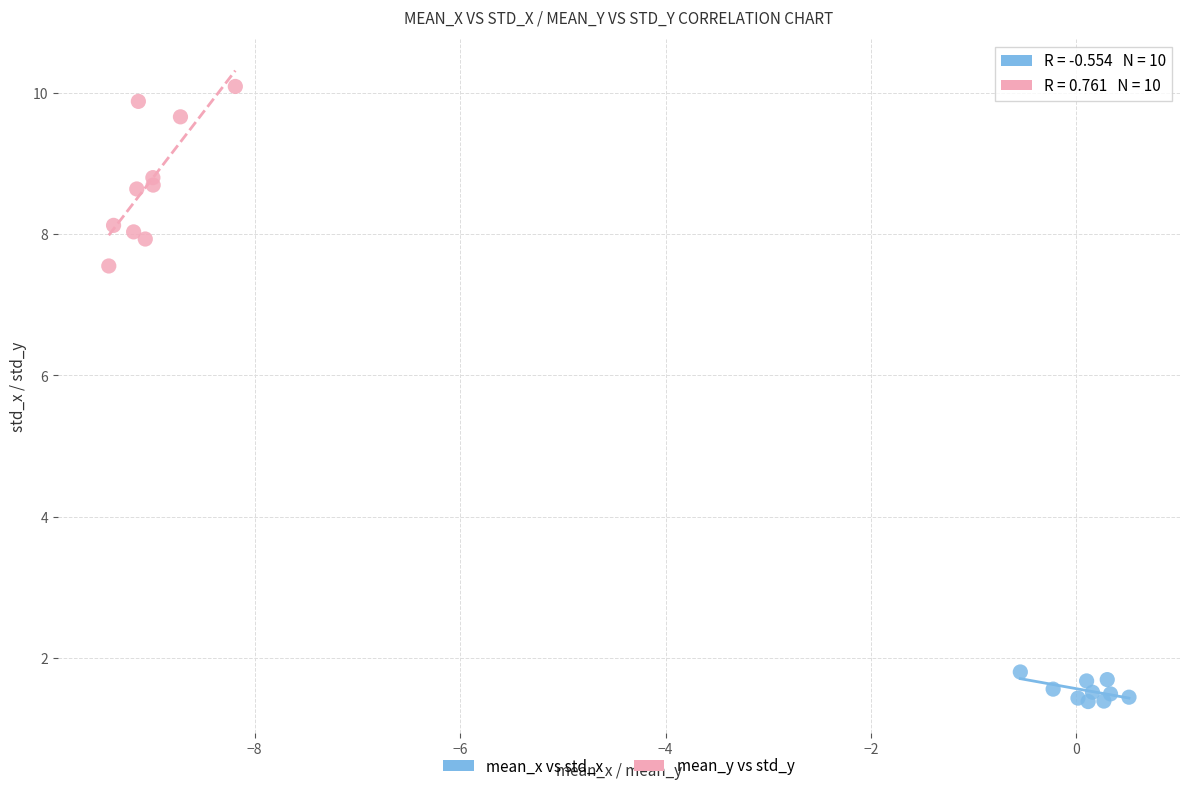

Which series reaches the minimum Y coordinate?

mean_x vs std_x